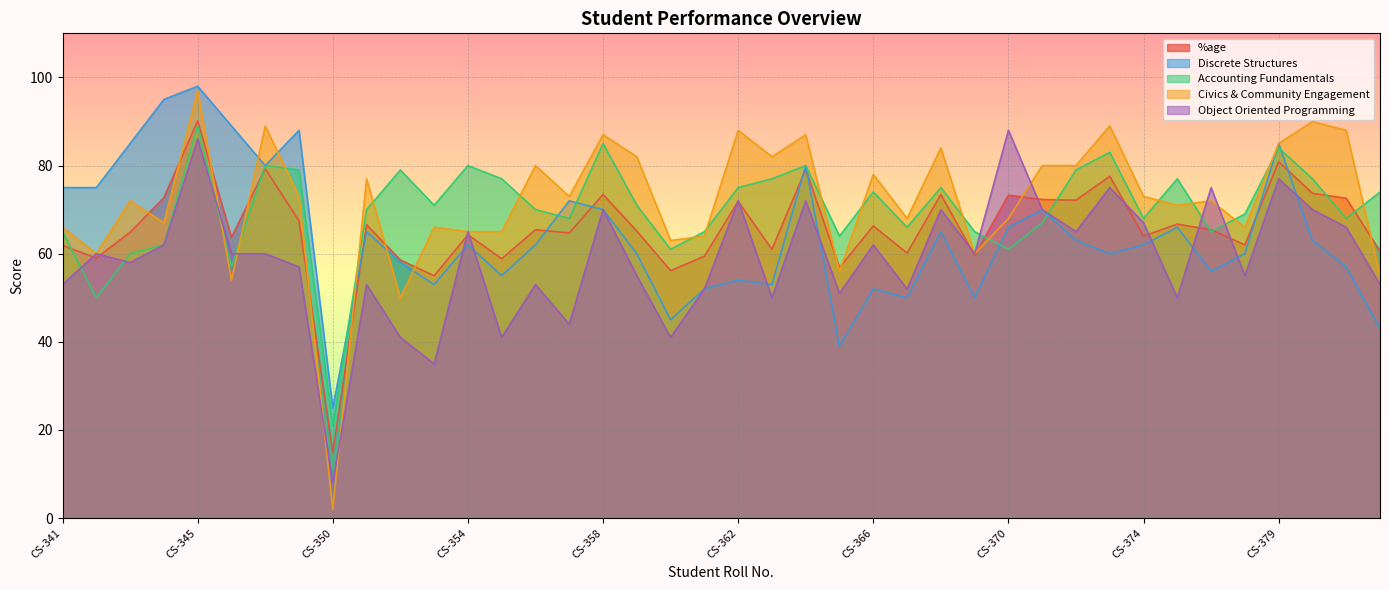

After their last crossing, which series has the higher values: %age or Accounting Fundamentals?

Accounting Fundamentals